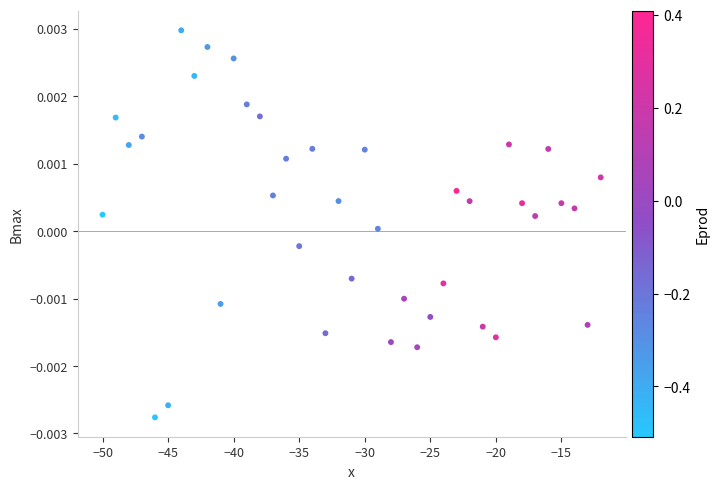

What is the range of X values (max minus min)?

38.0